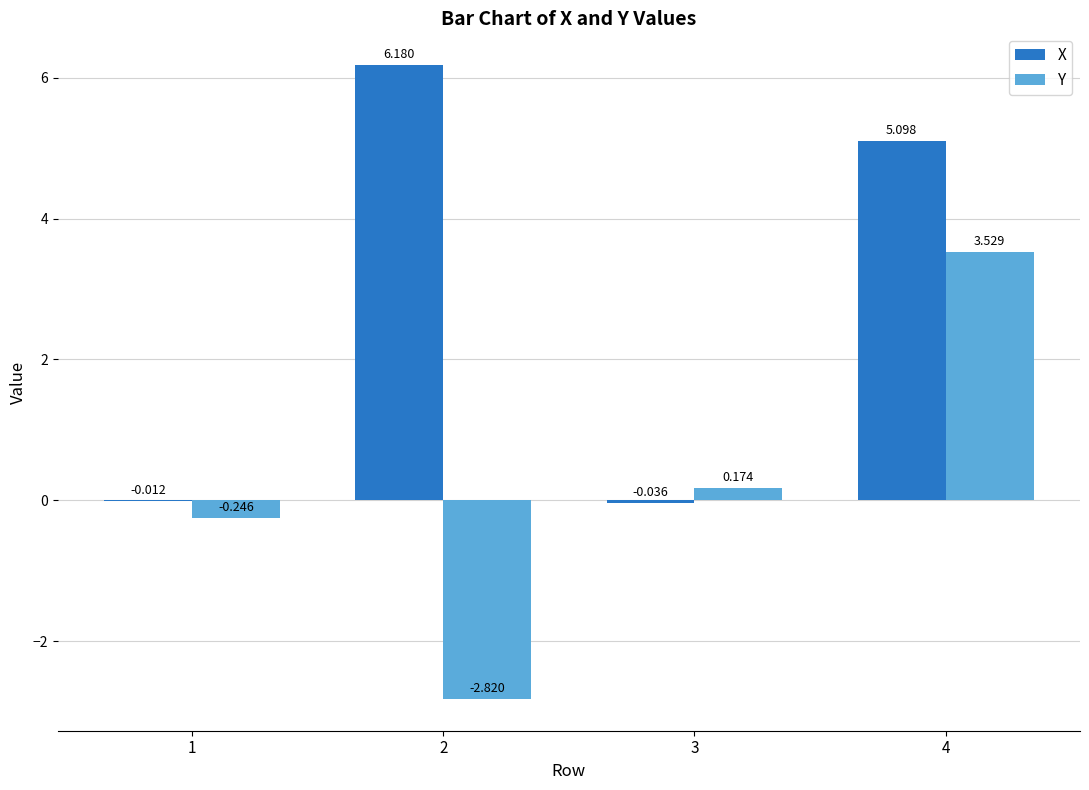

Is it true that X equals 6.2 at 2?

True